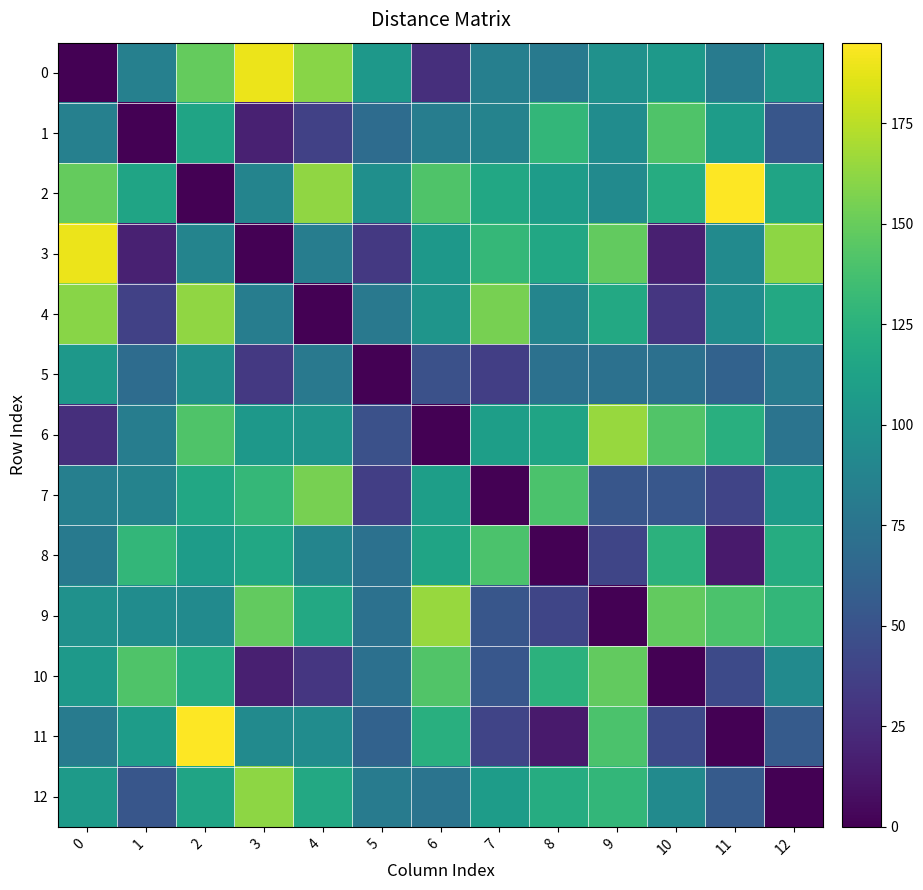

What is the total value across all series at 6?

1232